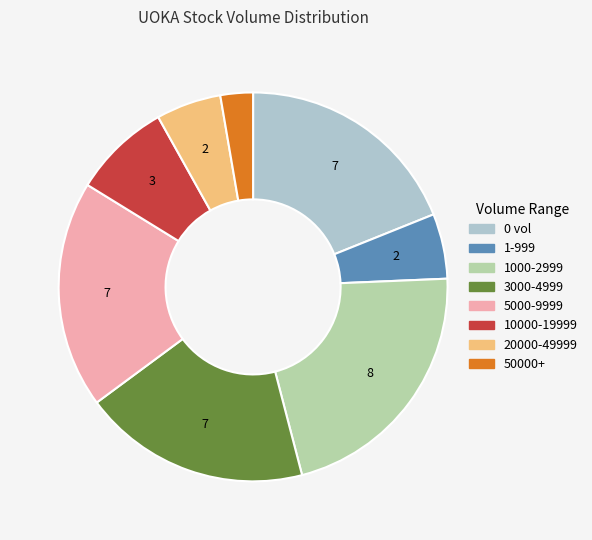

Does any single category account for the majority?

No